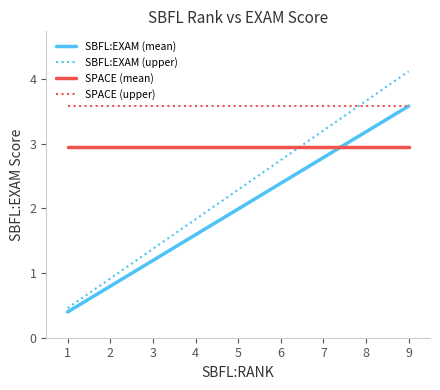

Is it true that SBFL:EXAM (upper) equals 1.6 at 9?

False